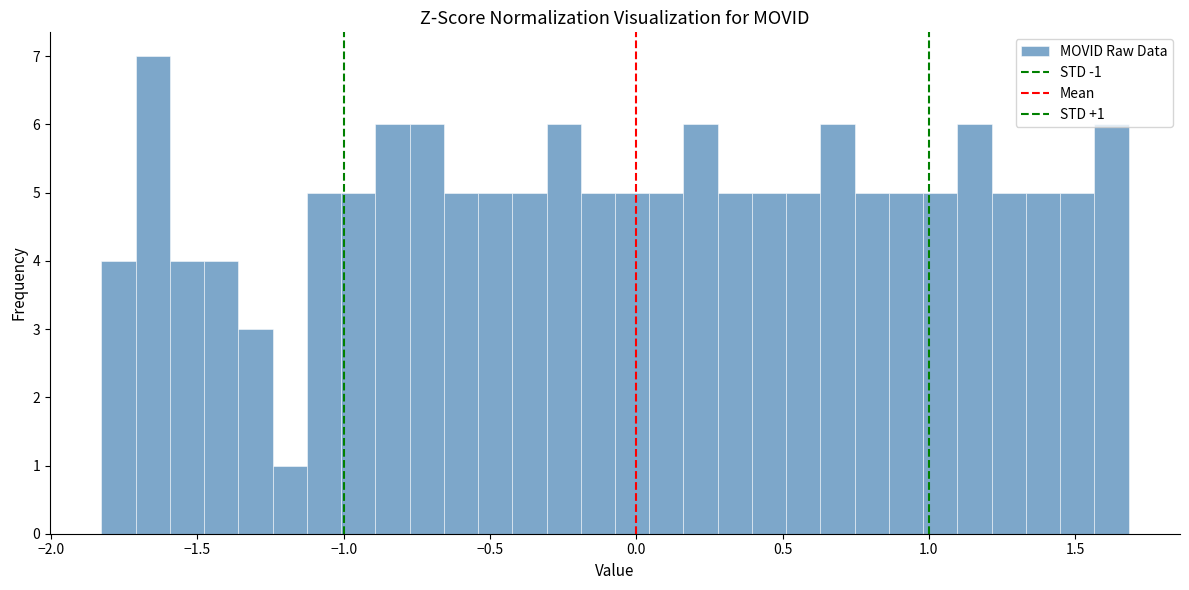

Read against the x-axis, roughly where is the centre of the tallest bar?

-1.65